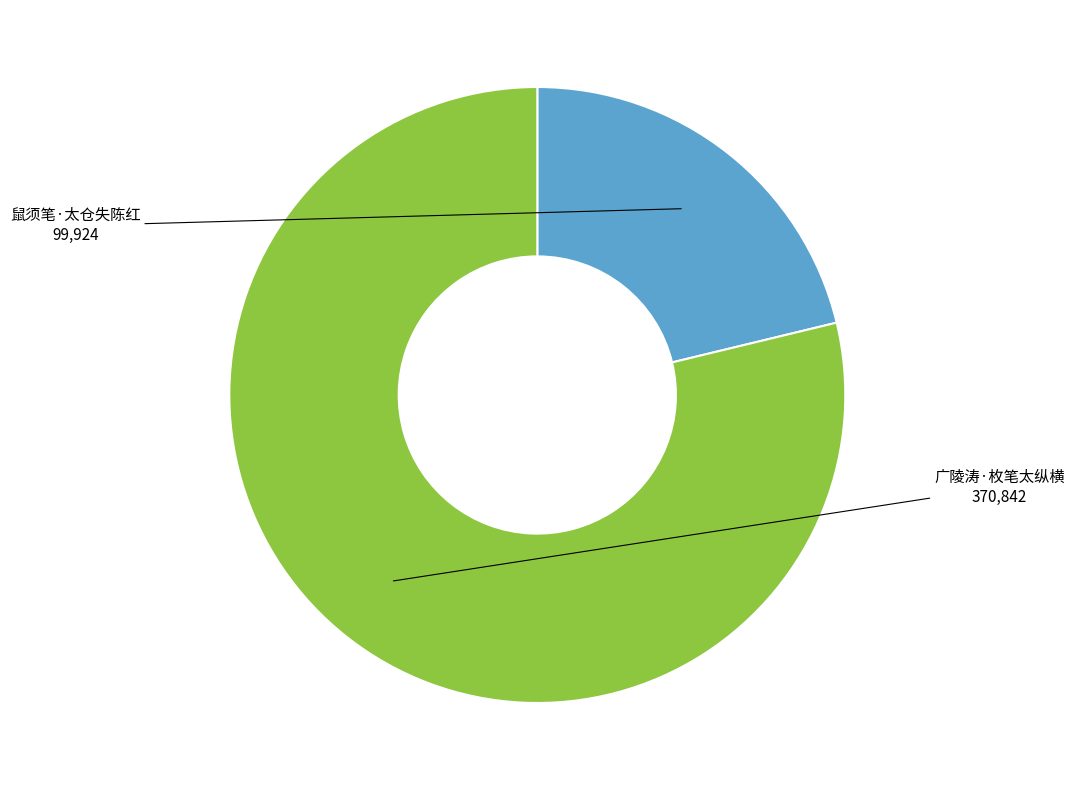

What is the smallest slice in the pie chart?

鼠须笔·太仓失陈红